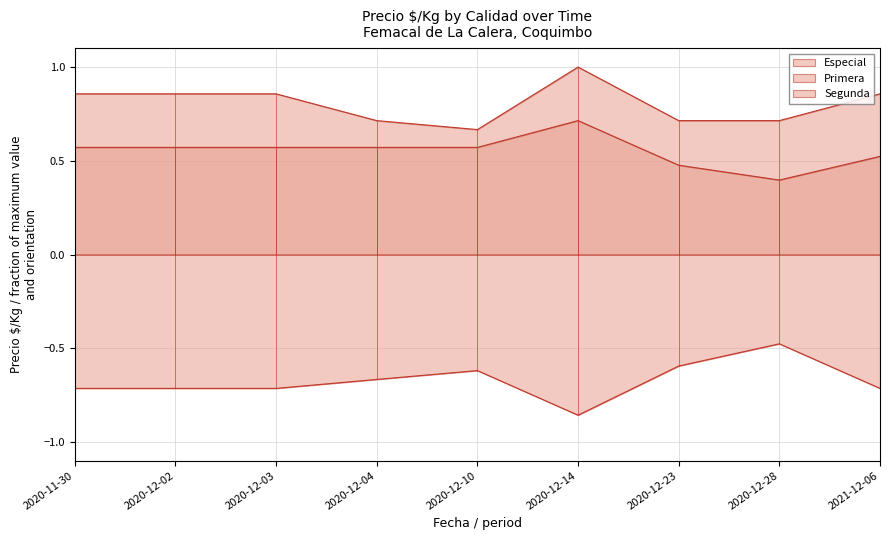

In Primera, how many points are lower than both neighbors (excluding endpoints)?

1